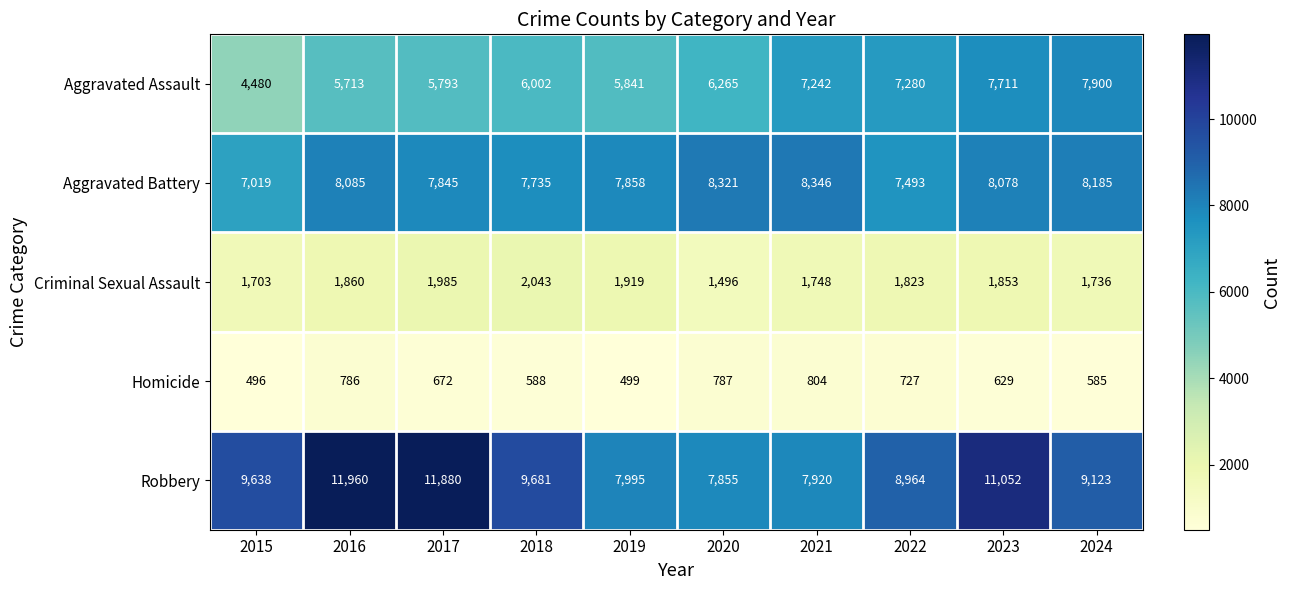

List the series in order of their peak value, lowest first.

Homicide, Criminal Sexual Assault, Aggravated Assault, Aggravated Battery, Robbery